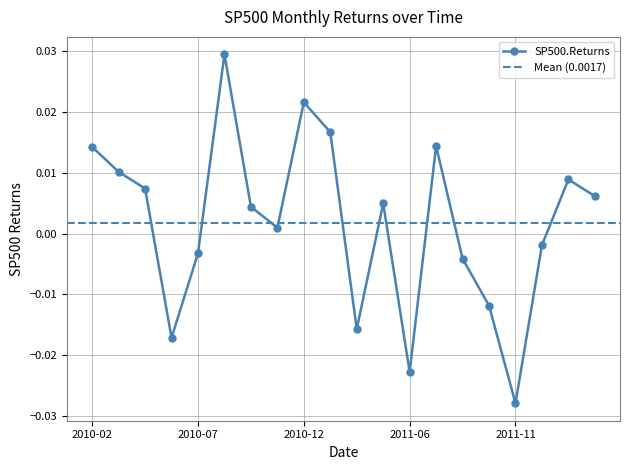

Count the number of values greater than 0.

12